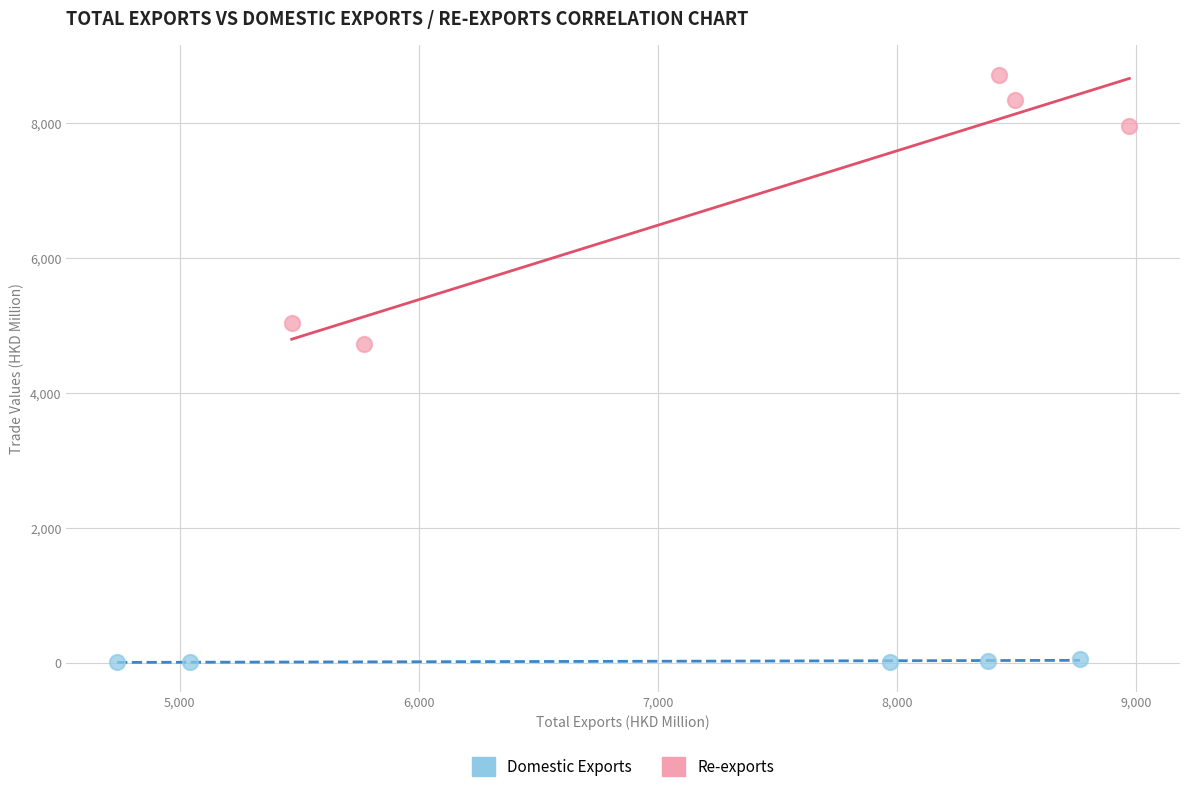

Which series reaches the maximum Y coordinate?

Re-exports